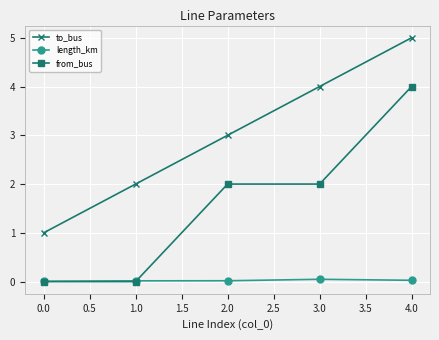

What is the greatest value displayed?

5.0